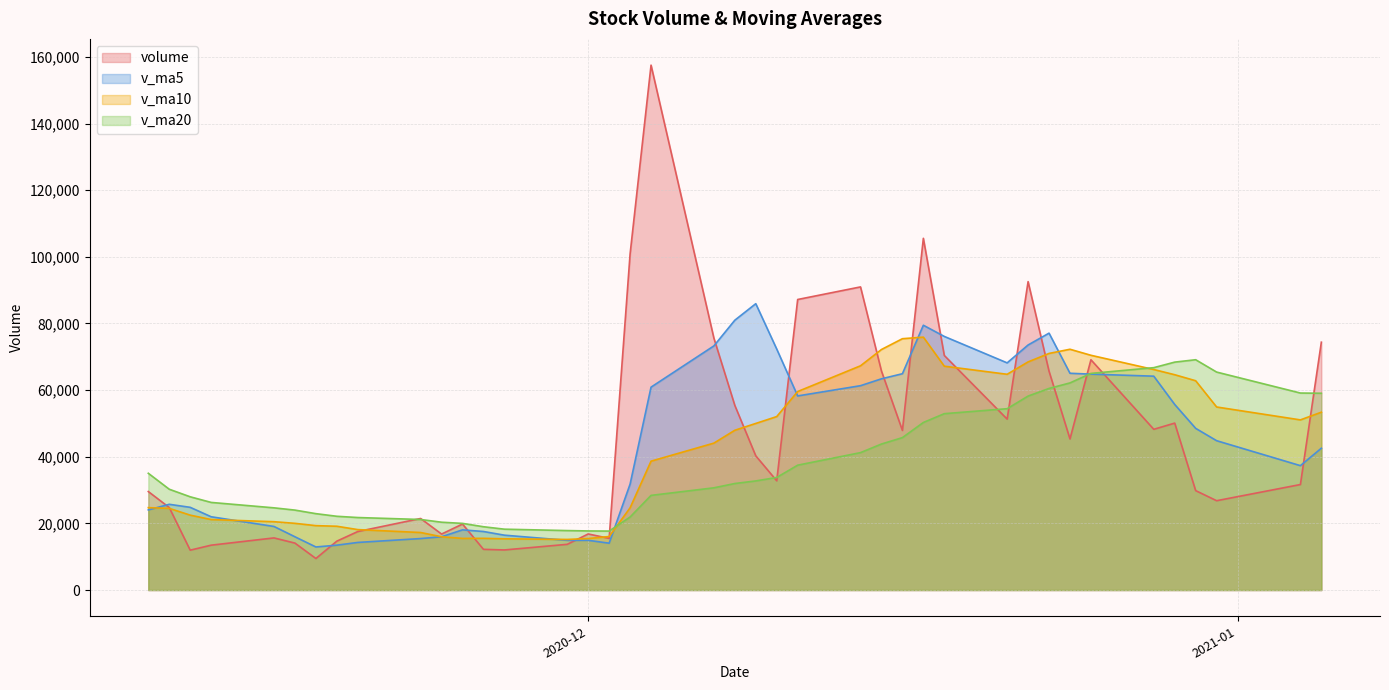

True or false: v_ma10 and volume cross at least once.

True